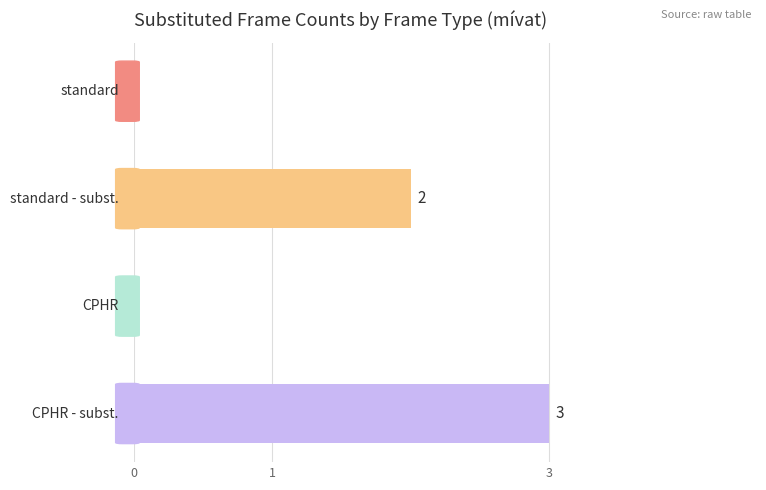

What is the maximum value shown in the chart?

3